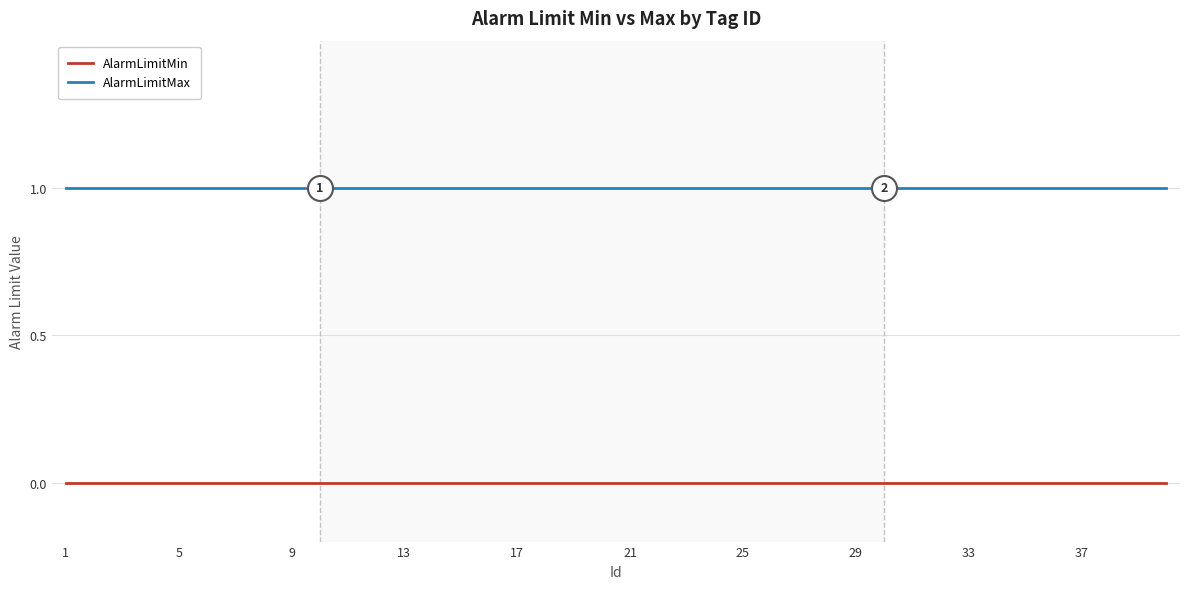

True or false: AlarmLimitMax and AlarmLimitMin cross at least once.

False